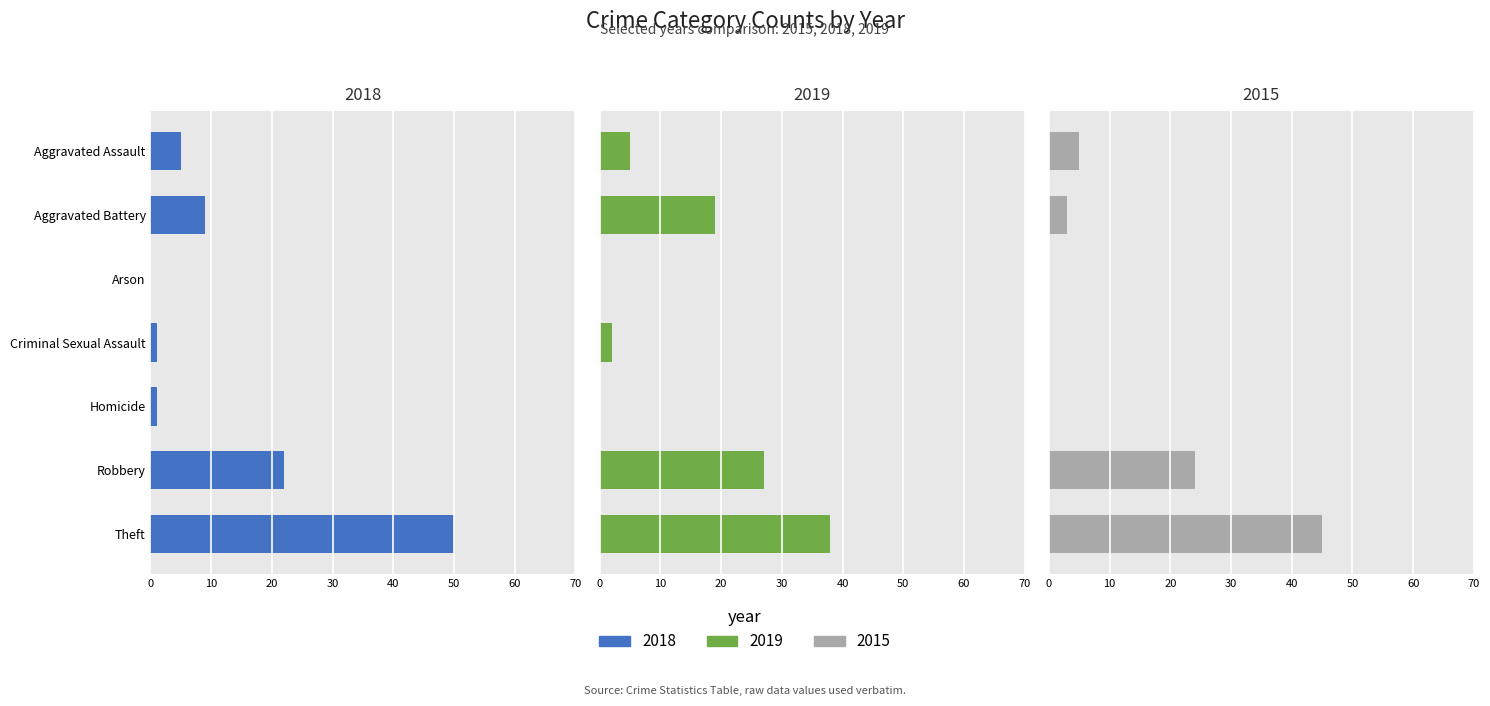

Is the value of 2015 at Theft greater than the value of 2022 at Aggravated Battery?

Yes